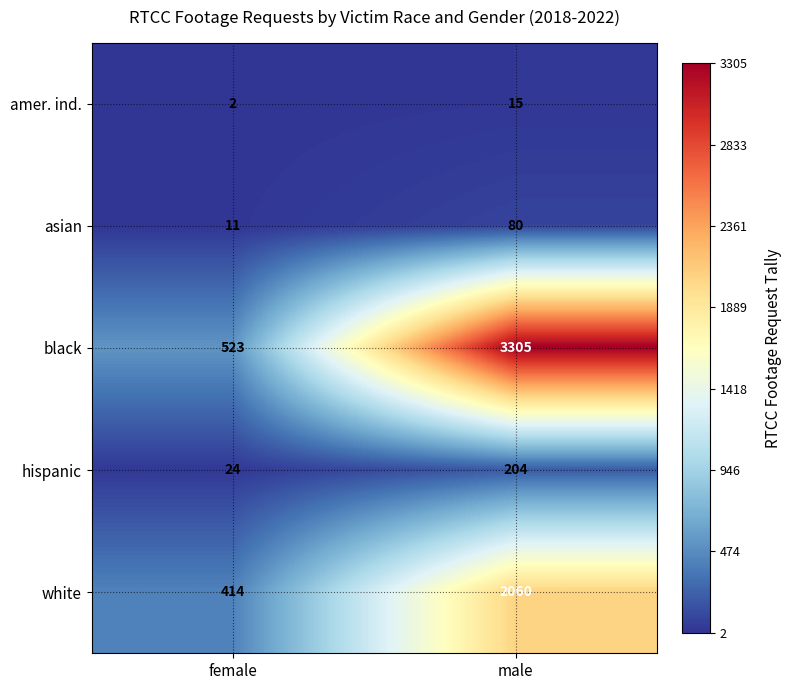

What is the sum of the amer. ind. values at male and female?

17